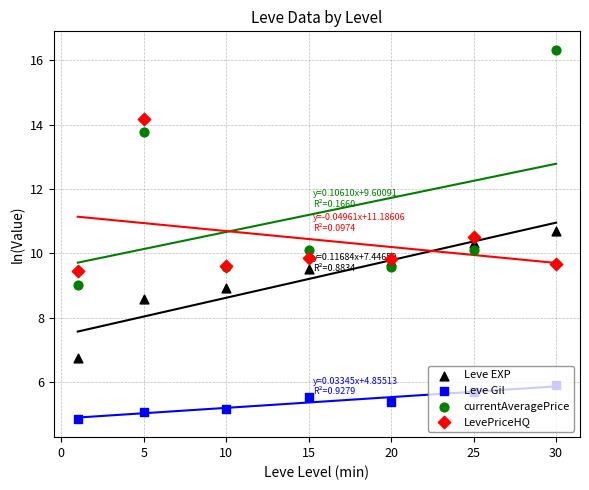

Which series has the largest total across all categories?

currentAveragePrice